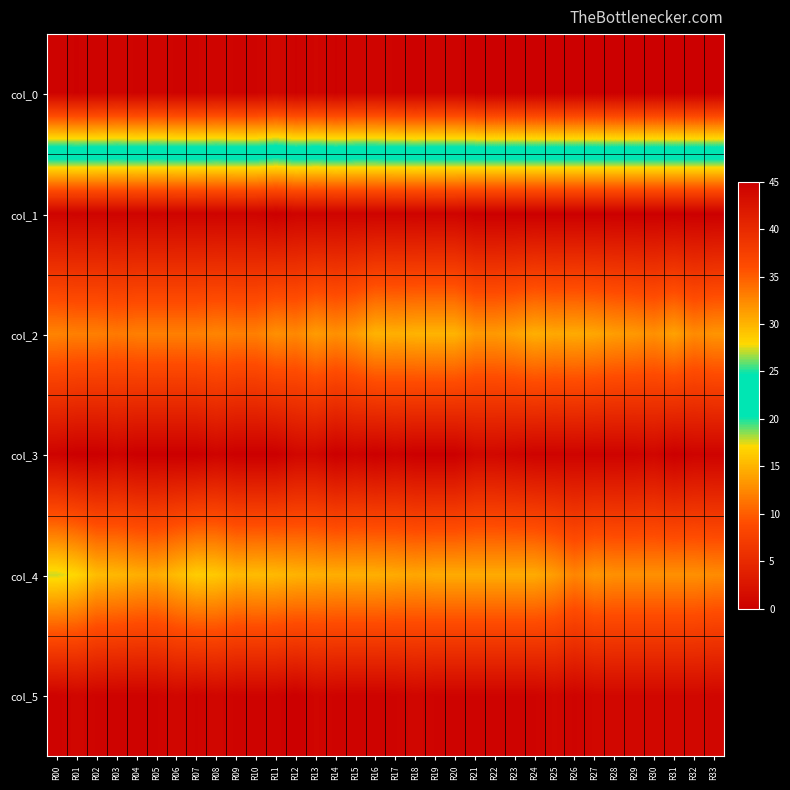

Reading left to right, extract all data points from this chart.

col_0: R00=44.5	R01=44.7	R02=44.5	R03=44.3	R04=44.5	R05=44.3	R06=44.5	R07=44.5	R08=44.3	R09=44.5	R10=44.5	R11=44.0	R12=44.7	R13=44.2	R14=44.7	R15=44.3	R16=44.3	R17=44.5	R18=44.8	R19=44.5	R20=44.5	R21=45.0	R22=45.0	R23=45.0	R24=45.0	R25=45.0	R26=45.0	R27=45.0	R28=45.0	R29=45.0	R30=45.0	R31=45.0	R32=45.0	R33=45.0
col_1: R00=0.5	R01=0.5	R02=0.5	R03=0.5	R04=0.5	R05=0.5	R06=0.5	R07=0.5	R08=0.5	R09=0.5	R10=0.5	R11=0.0	R12=0.5	R13=0.4	R14=0.5	R15=0.5	R16=0.5	R17=0.5	R18=0.4	R19=0.5	R20=0.5	R21=0.0	R22=0.0	R23=0.0	R24=0.0	R25=0.0	R26=0.0	R27=0.0	R28=0.0	R29=0.0	R30=0.0	R31=0.0	R32=0.0	R33=0.0
col_2: R00=12.2	R01=12.0	R02=12.0	R03=11.7	R04=12.0	R05=12.0	R06=12.0	R07=12.0	R08=12.3	R09=12.0	R10=12.0	R11=13.0	R12=12.5	R13=13.7	R14=13.0	R15=13.7	R16=15.0	R17=14.8	R18=15.0	R19=15.0	R20=15.0	R21=13.5	R22=13.5	R23=14.0	R24=14.8	R25=14.3	R26=14.5	R27=14.2	R28=13.8	R29=13.5	R30=13.0	R31=14.0	R32=12.7	R33=13.2
col_3: R00=0.4	R01=0.0	R02=0.0	R03=0.5	R04=0.0	R05=0.0	R06=0.0	R07=0.0	R08=0.5	R09=0.0	R10=0.0	R11=0.0	R12=0.9	R13=0.9	R14=0.0	R15=0.5	R16=0.0	R17=0.4	R18=0.0	R19=0.0	R20=0.0	R21=1.0	R22=1.0	R23=0.7	R24=0.4	R25=0.5	R26=0.5	R27=0.4	R28=0.4	R29=0.5	R30=0.8	R31=0.0	R32=0.5	R33=0.4
col_4: R00=17.8	R01=17.0	R02=15.5	R03=15.2	R04=14.8	R05=14.5	R06=15.5	R07=16.5	R08=16.2	R09=15.3	R10=15.5	R11=15.3	R12=15.0	R13=14.8	R14=14.7	R15=14.8	R16=14.8	R17=14.5	R18=14.2	R19=14.5	R20=14.5	R21=14.5	R22=14.5	R23=14.5	R24=14.5	R25=13.7	R26=12.3	R27=13.3	R28=13.0	R29=13.0	R30=13.0	R31=13.0	R32=13.0	R33=12.8
col_5: R00=0.4	R01=0.8	R02=0.5	R03=0.4	R04=0.4	R05=0.5	R06=0.9	R07=0.5	R08=0.8	R09=0.5	R10=0.5	R11=0.5	R12=0.0	R13=0.8	R14=0.5	R15=0.4	R16=0.4	R17=0.5	R18=0.8	R19=0.5	R20=0.5	R21=0.5	R22=0.5	R23=0.5	R24=0.5	R25=0.9	R26=0.5	R27=0.9	R28=1.0	R29=1.0	R30=1.0	R31=1.0	R32=1.0	R33=0.8